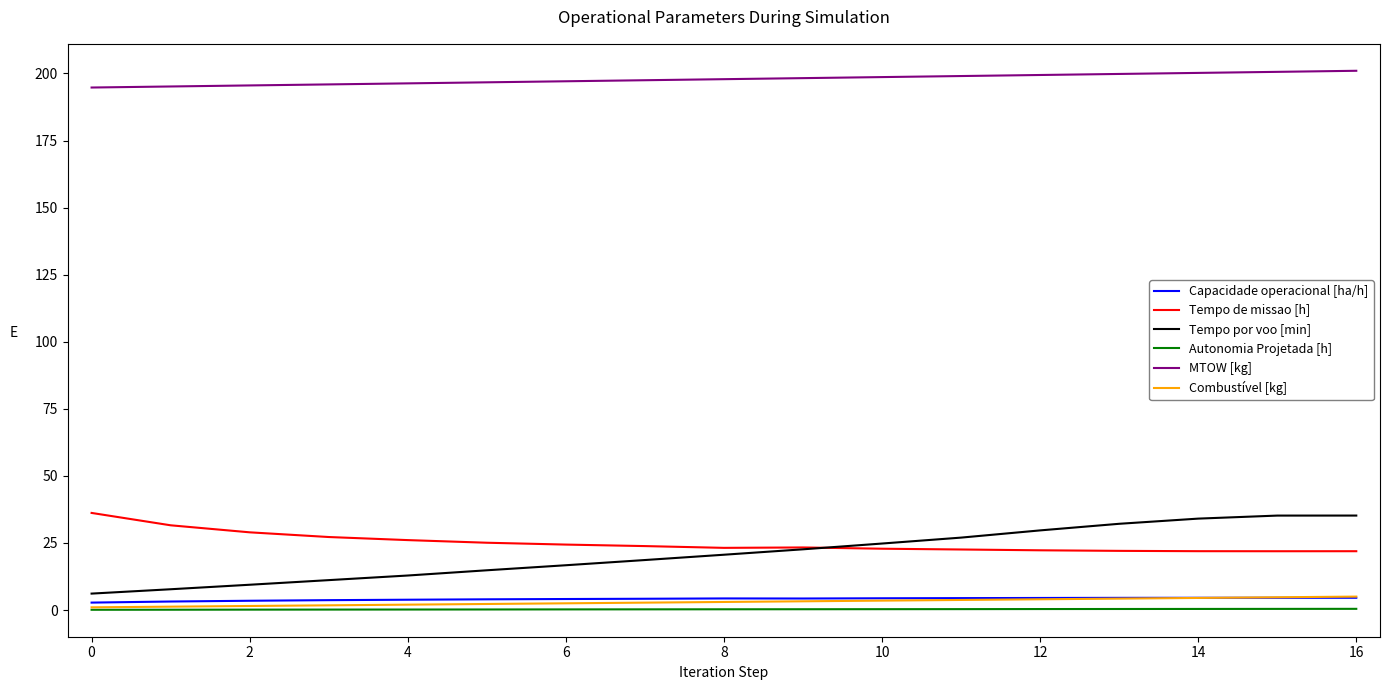

What is the maximum value for MTOW [kg]?

201.0